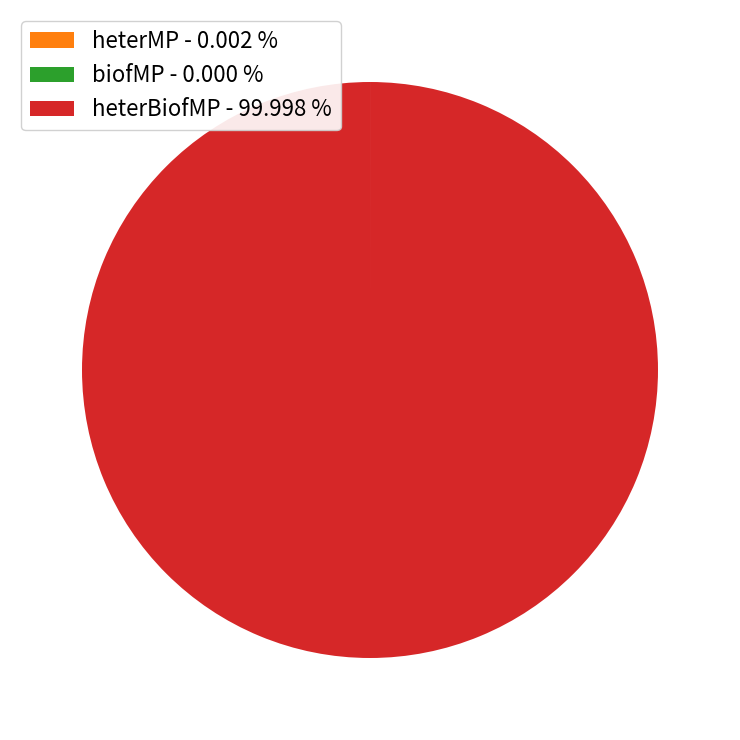

Which category accounts for the majority?

heterBiofMP - 99.998 %